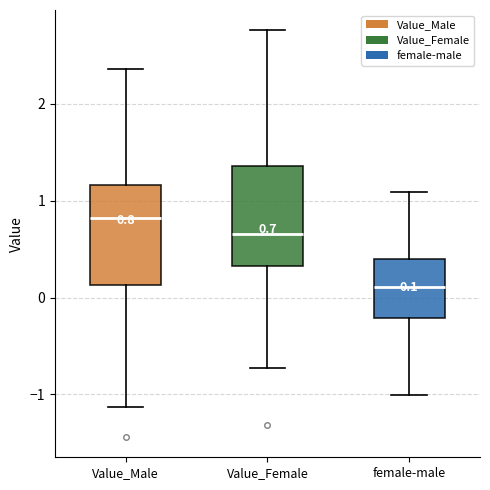

Which box has the lowest median line?

female-male